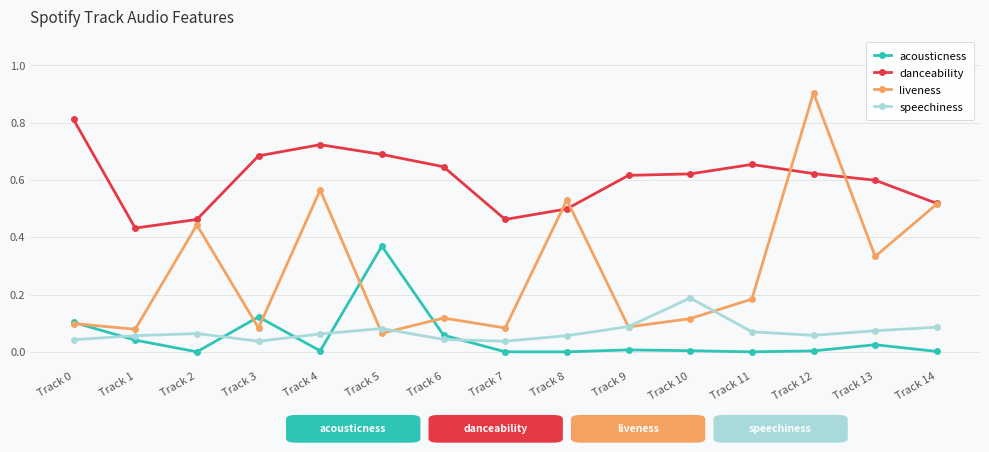

What is the maximum value for danceability?

0.8